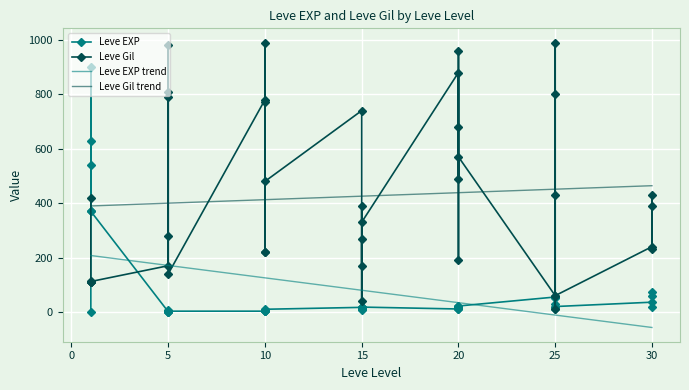

Is the value of Leve Gil at 20 greater than the value of Leve EXP at 1?

Yes